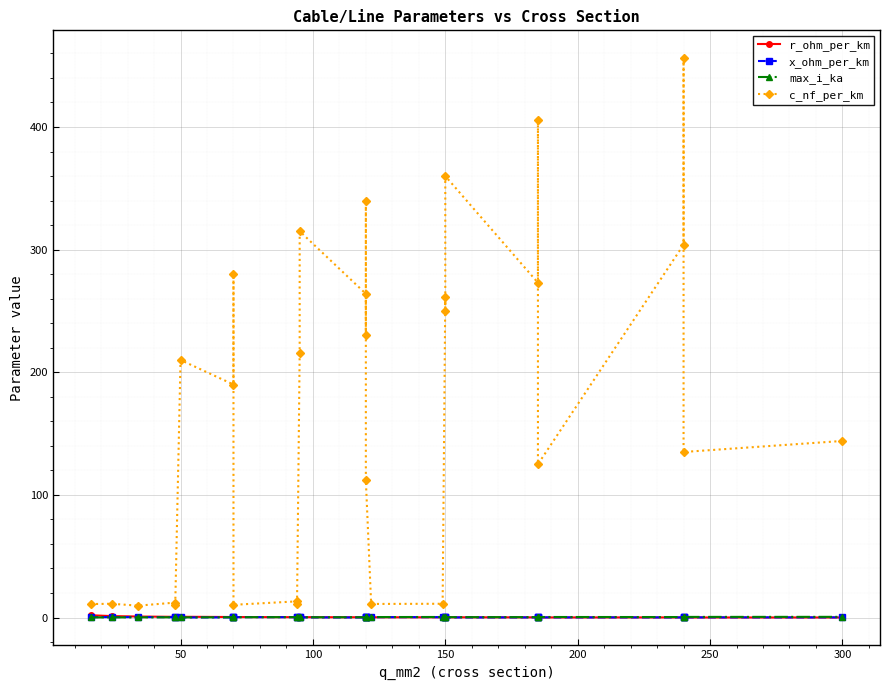

List the series in order of their peak value, highest first.

c_nf_per_km, r_ohm_per_km, max_i_ka, x_ohm_per_km